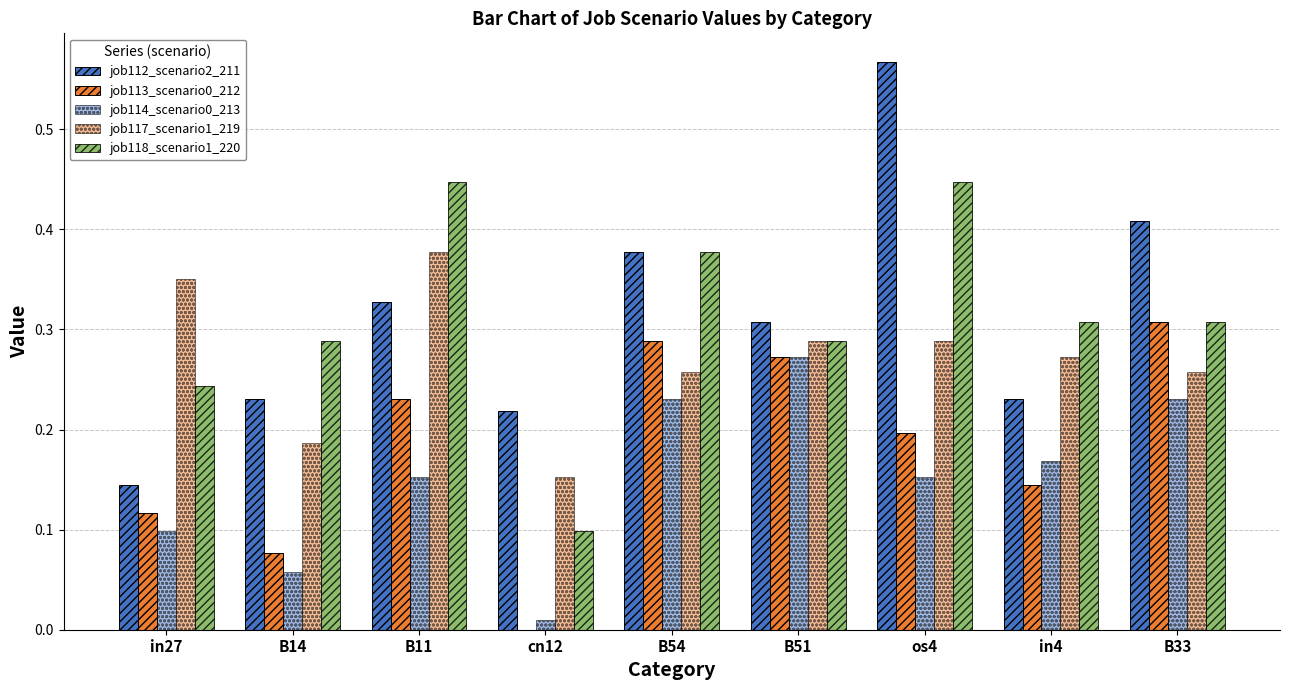

Which category has the lowest value in the job112_scenario2_211 series?

in27